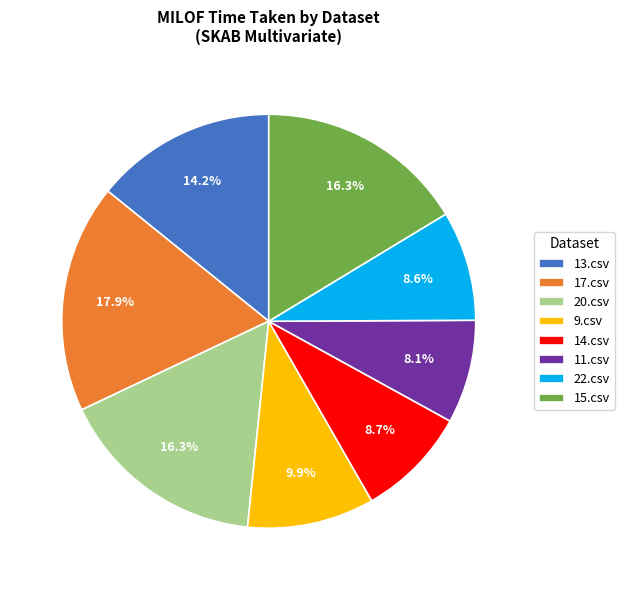

Is there a majority slice in this chart?

No